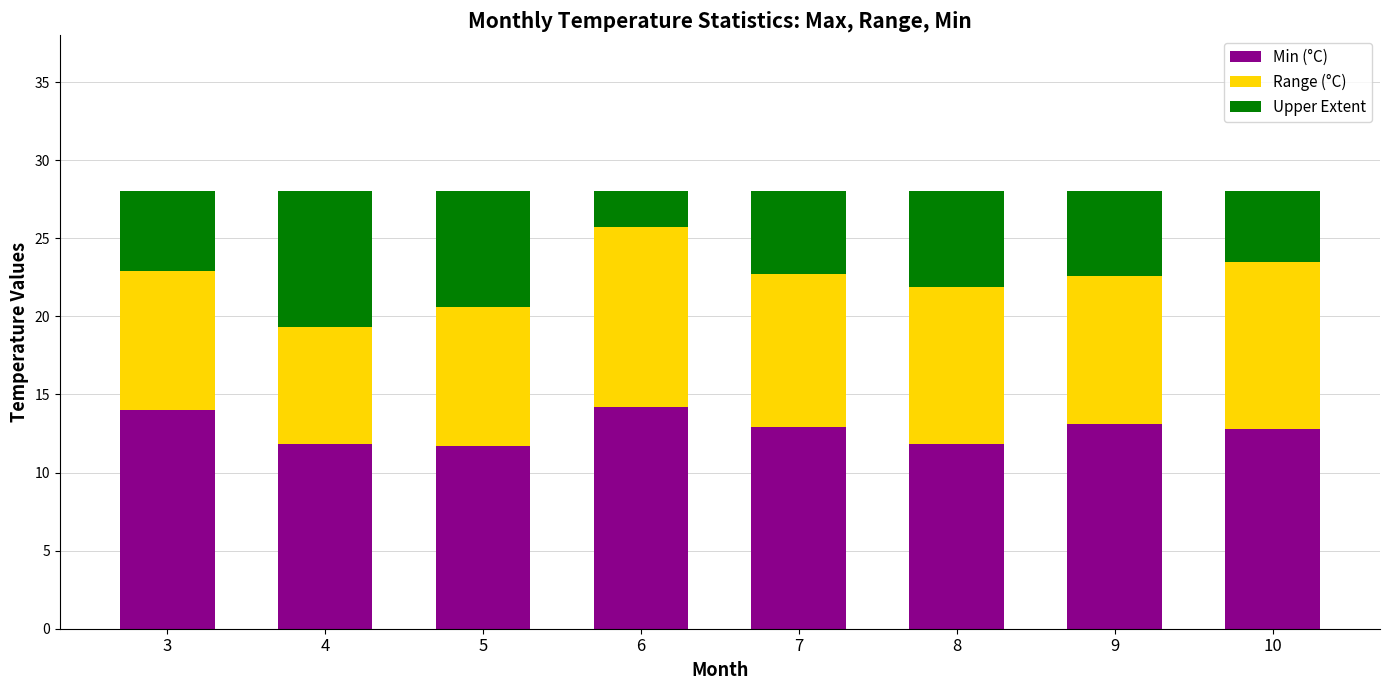

The Min (°C) series shows 18.7 at 4. True or false?

False